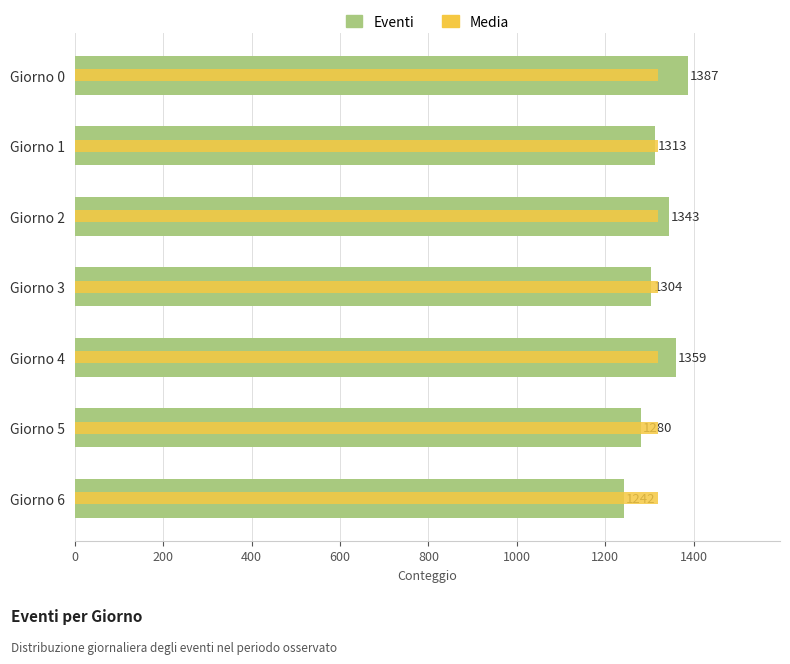

What are all the series names shown in the legend?

Eventi, Media